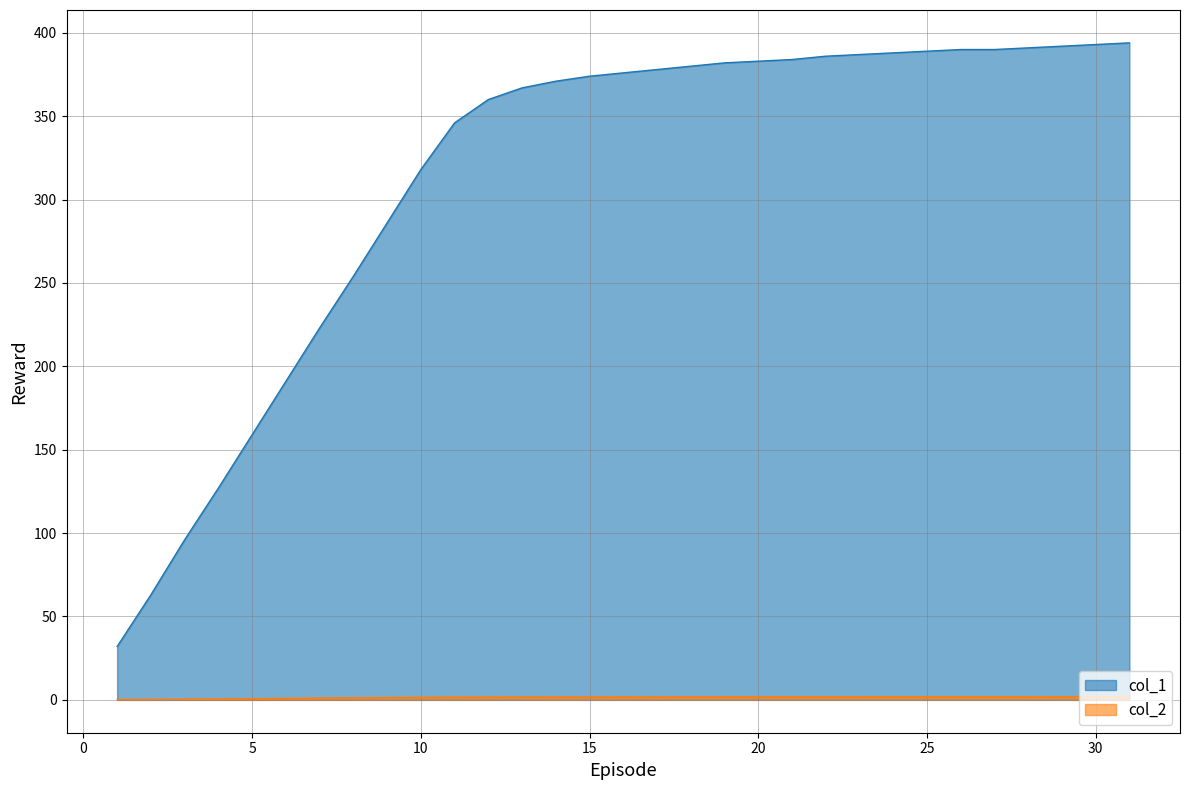

What is the total value across all series at 20?

384.9